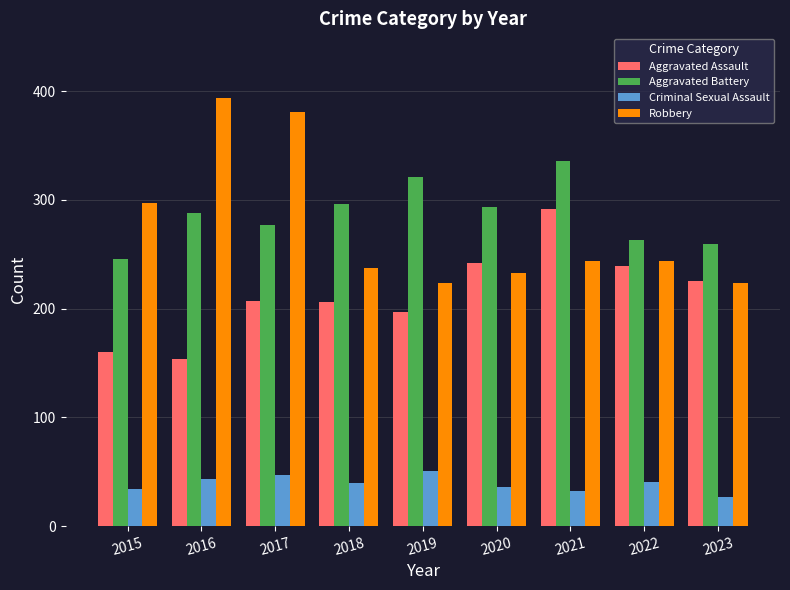

What are all the series names shown in the legend?

Aggravated Assault, Aggravated Battery, Criminal Sexual Assault, Robbery